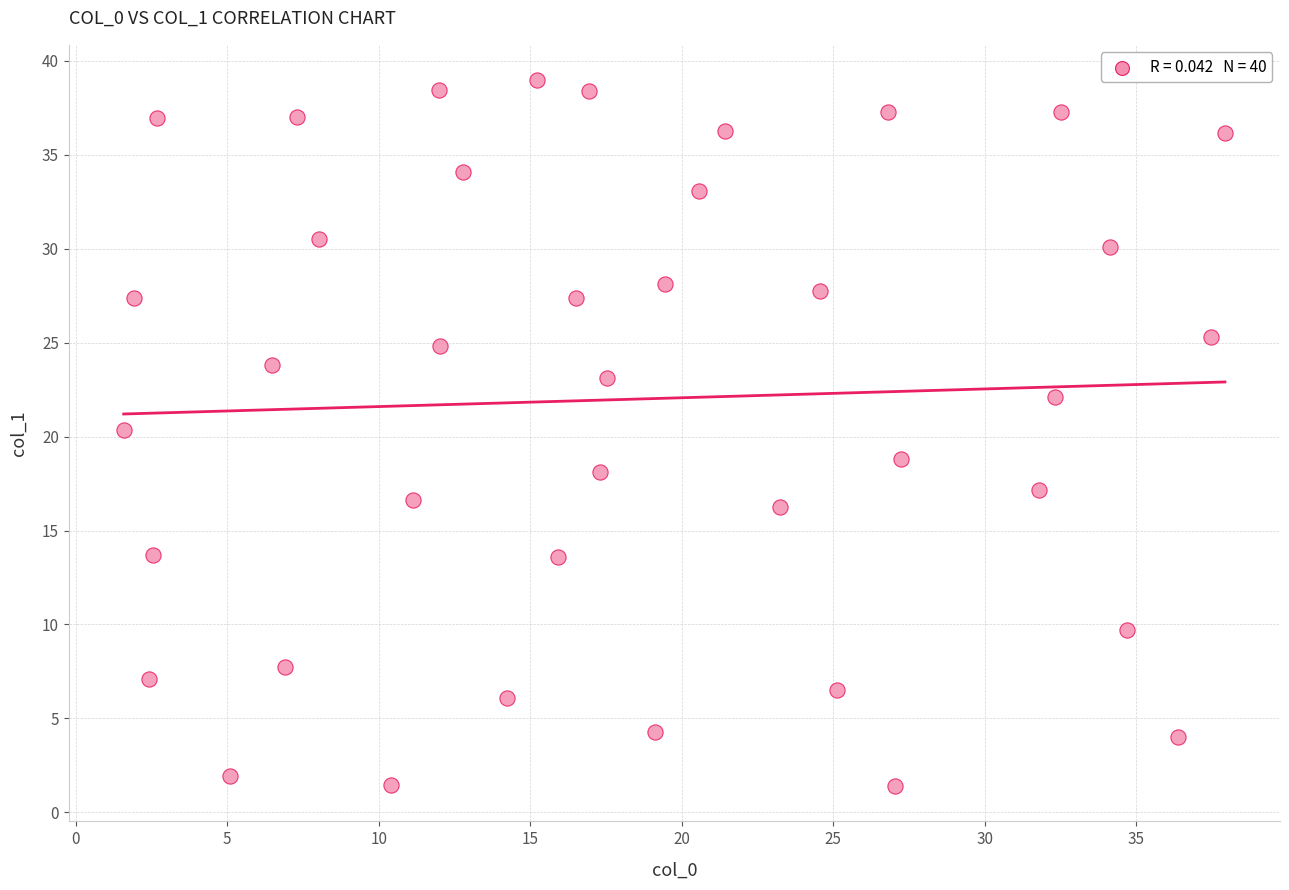

What is the range of Y values (max minus min)?

37.6